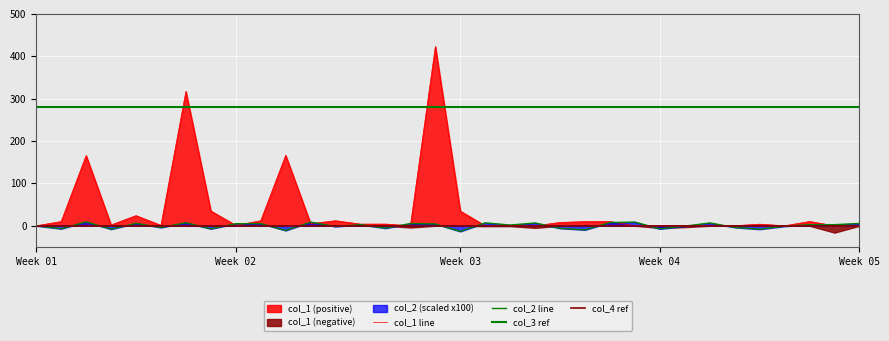

Reading left to right, list all the values displayed in this chart.

col_1: 0.0	10.0	165.7	2.0	24.0	1.0	317.1	34.9	1.0	11.9	166.2	5.0	12.0	3.9	4.0	0.0	423.1	34.7	0.0	0.0	0.0	7.9	9.9	10.1	0.1	0.0	0.0	1.0	0.2	3.8	0.0	10.1	0.0	0.2
col_2: 0.0	-7.1	9.2	-8.0	5.8	-4.1	7.2	-7.1	4.9	5.1	-11.1	8.6	-1.8	2.7	-5.7	5.4	4.3	-13.3	6.9	1.7	6.7	-6.0	-9.6	7.7	8.8	-7.4	-0.8	6.7	-3.8	-8.2	-1.0	2.6	2.7	5.5